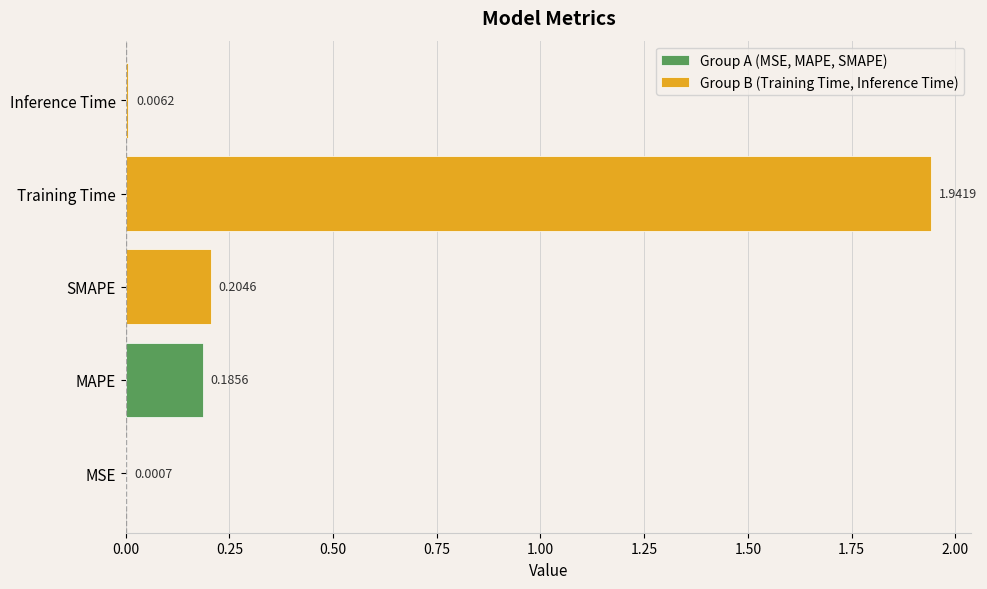

What is the average value?

0.5